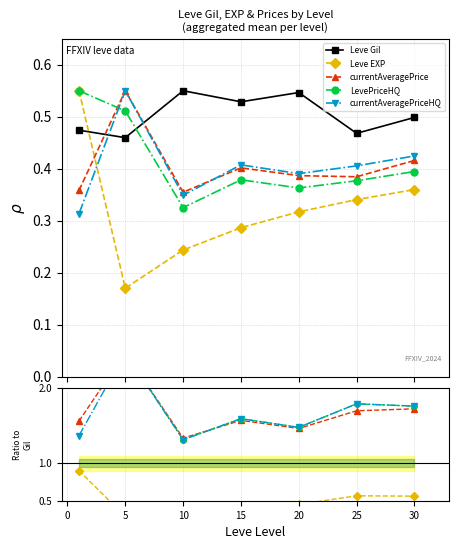

At which label is currentAveragePrice closest to 1?

10